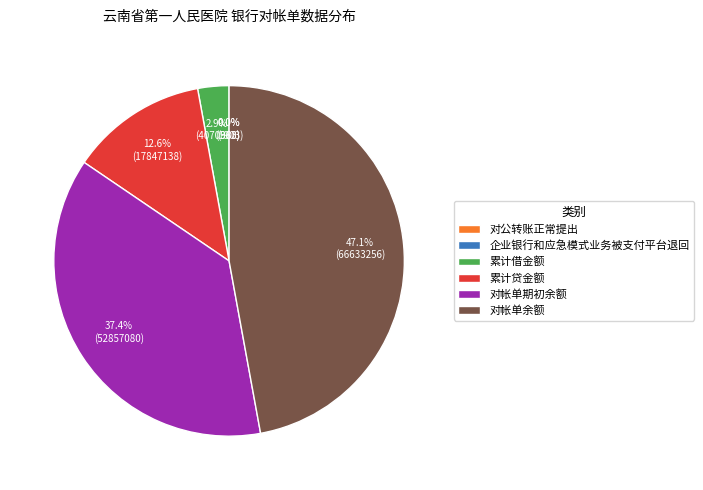

What portion of the pie excludes 对帐单期初余额?

62.6%